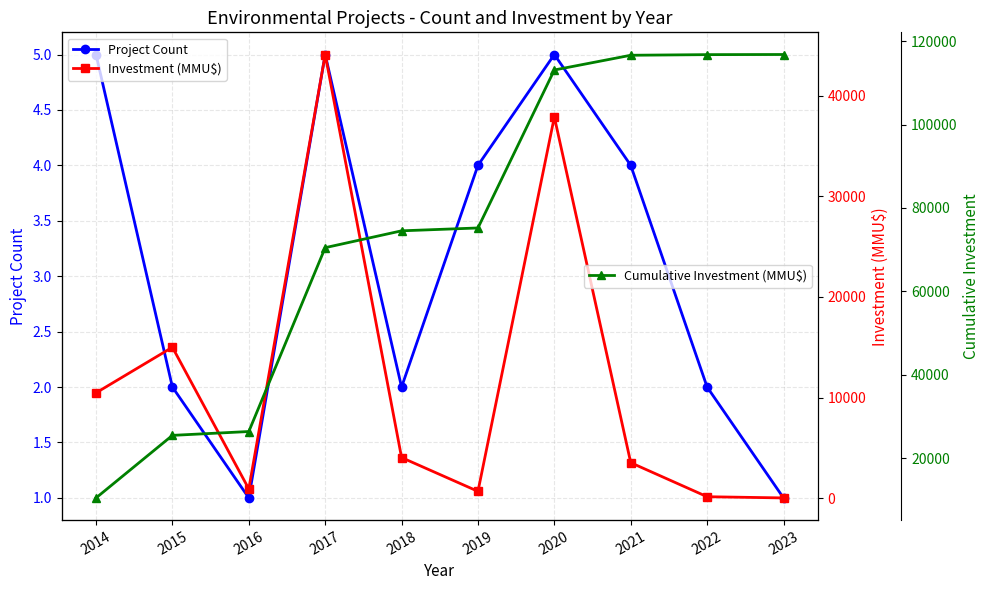

List the labels in order of Project Count value, largest first.

2014, 2017, 2020, 2019, 2021, 2015, 2018, 2022, 2016, 2023